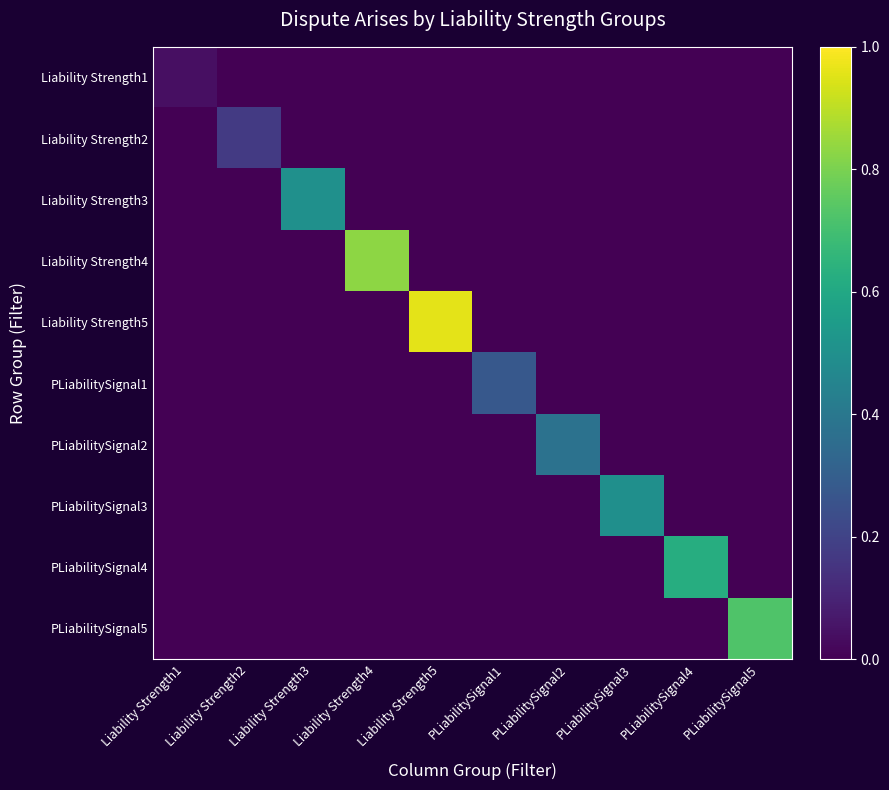

Between Liability Strength1 and Liability Strength5, which series saw the biggest shift?

Liability Strength5